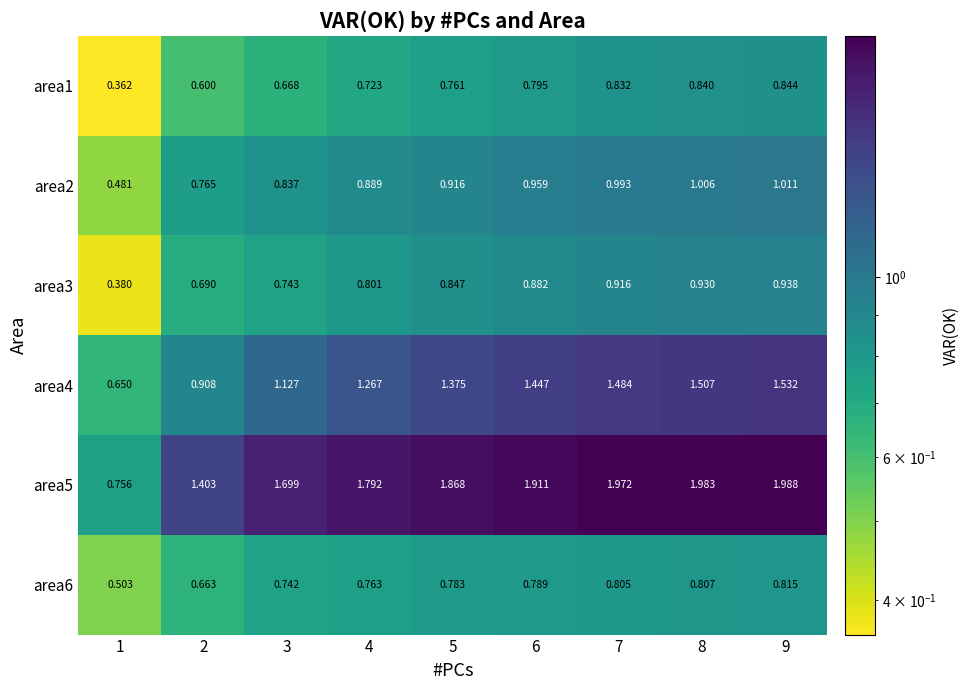

Is the value of area1 at 2 greater than the value of area3 at 8?

No